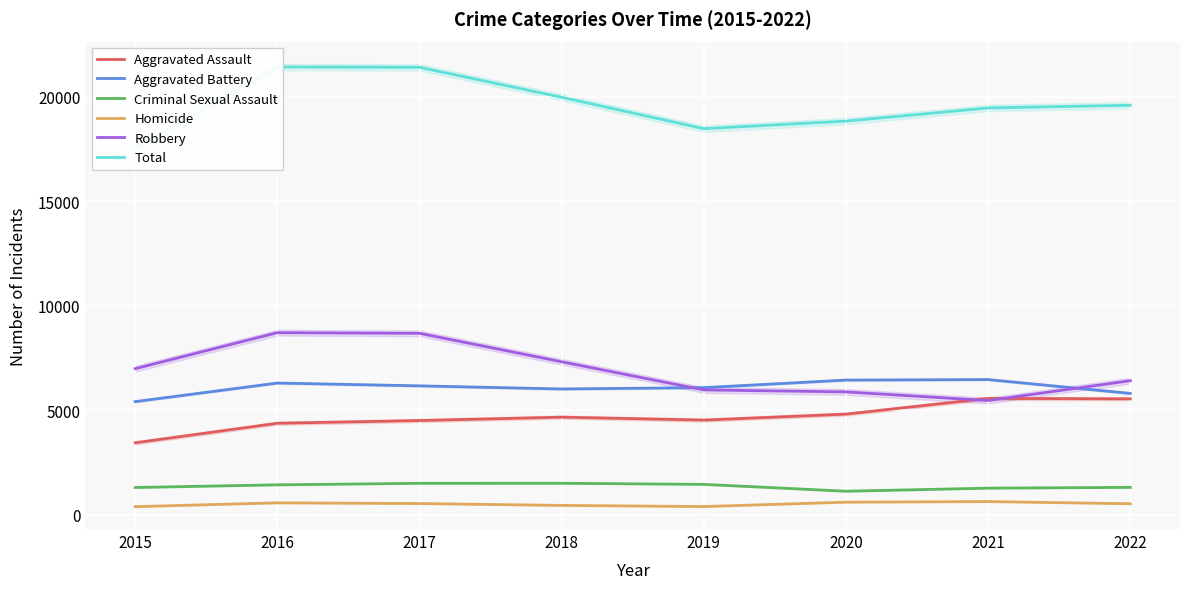

Read the Total value at 2015.

17549.3